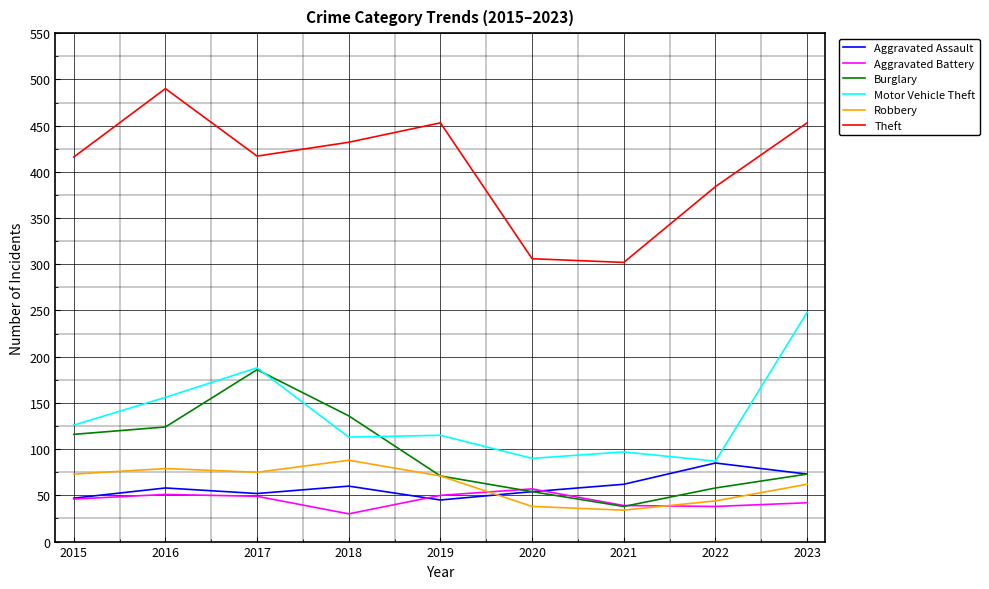

Does the chart have visible grid lines?

Yes